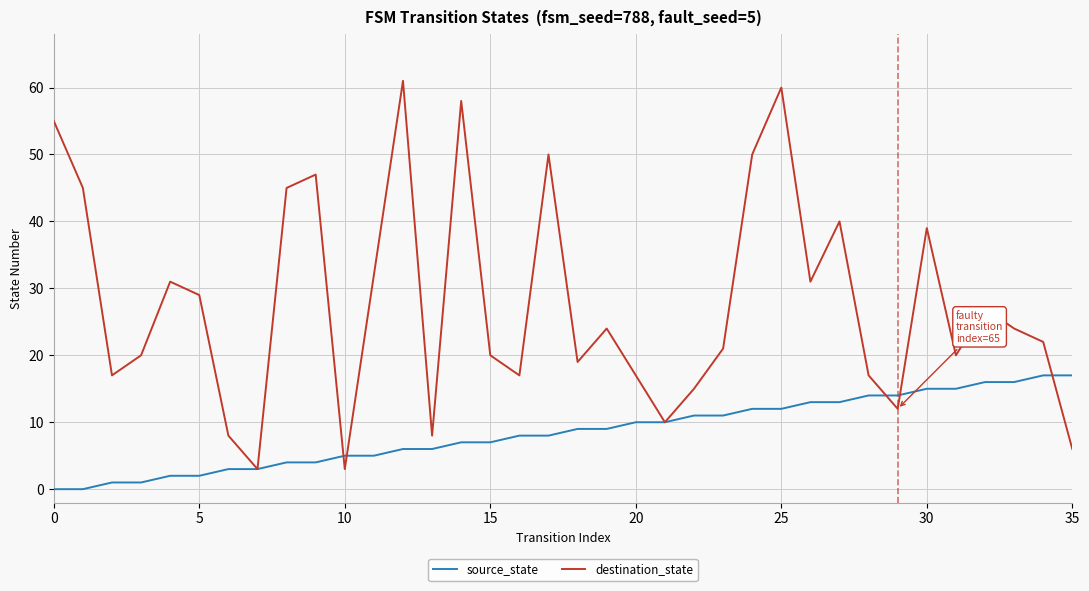

Which series has the largest total across all categories?

destination_state